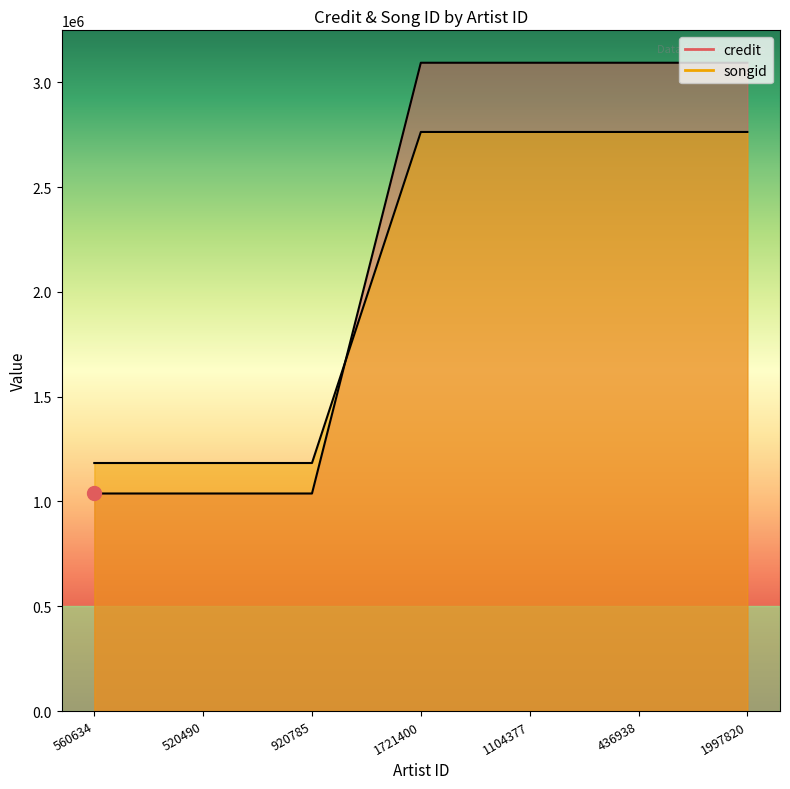

Between 1104377 and 520490, which is larger?

1104377